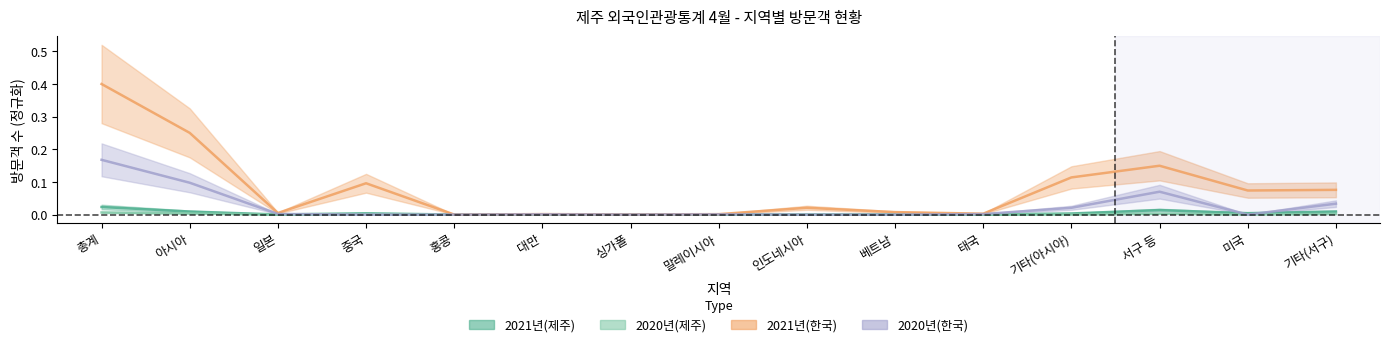

Which series has the largest total across all categories?

2021년(한국)